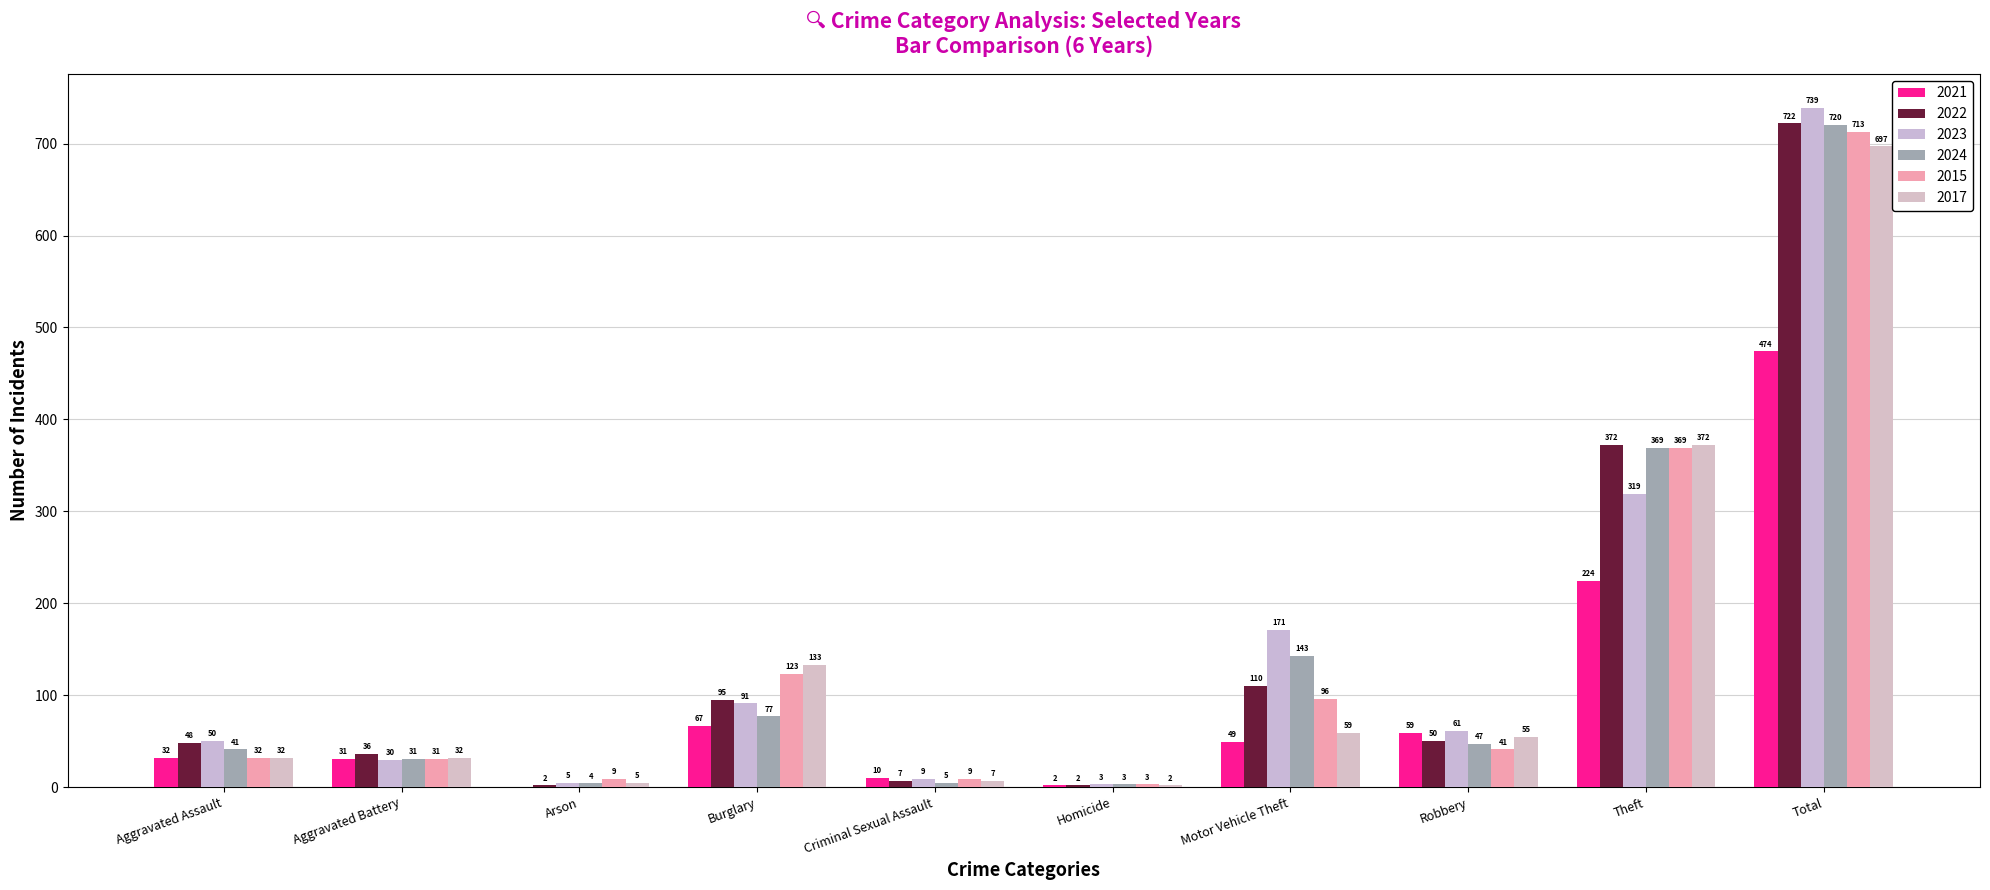

At which category is the sum across all series the highest?

Total